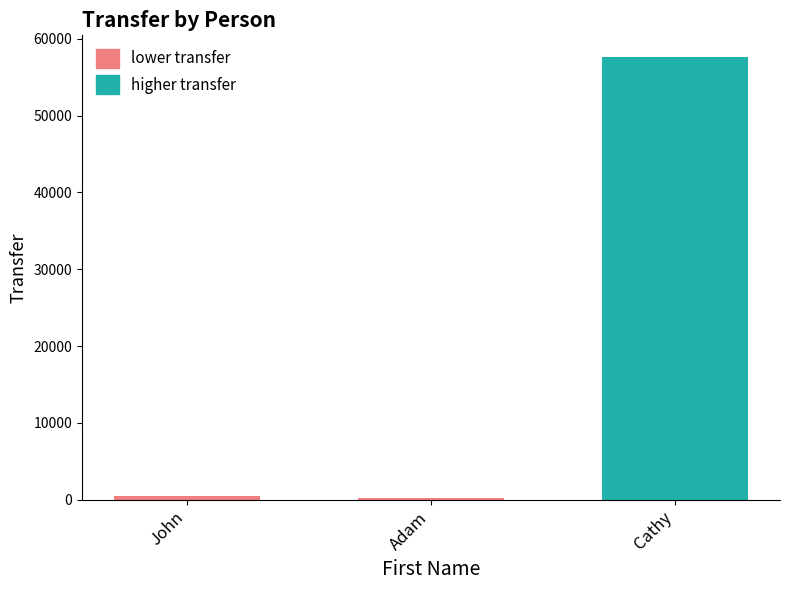

Are the bars grouped side by side (vs. stacked)?

No